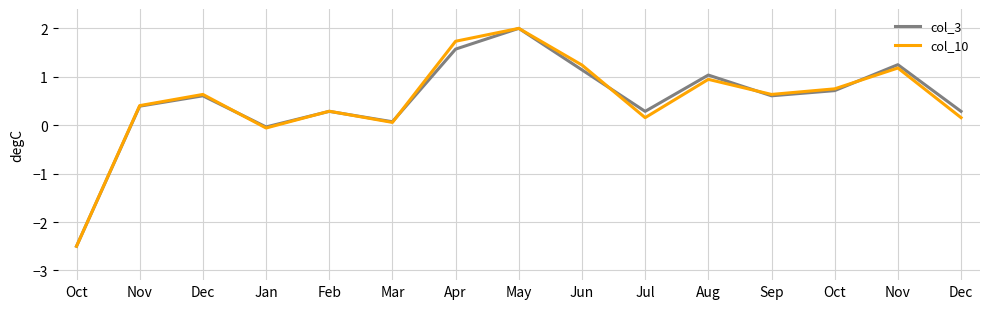

What is the average value of the col_10 series?

0.5